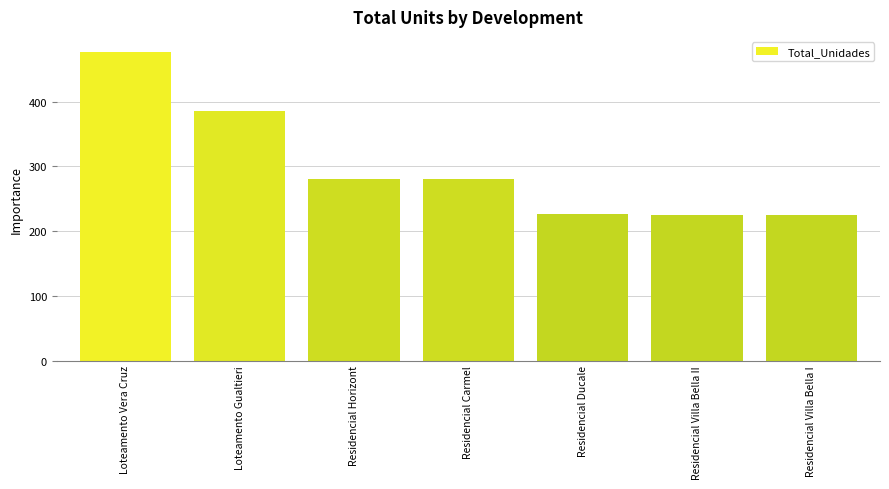

The value at Loteamento Vera Cruz is 697. True or false?

False